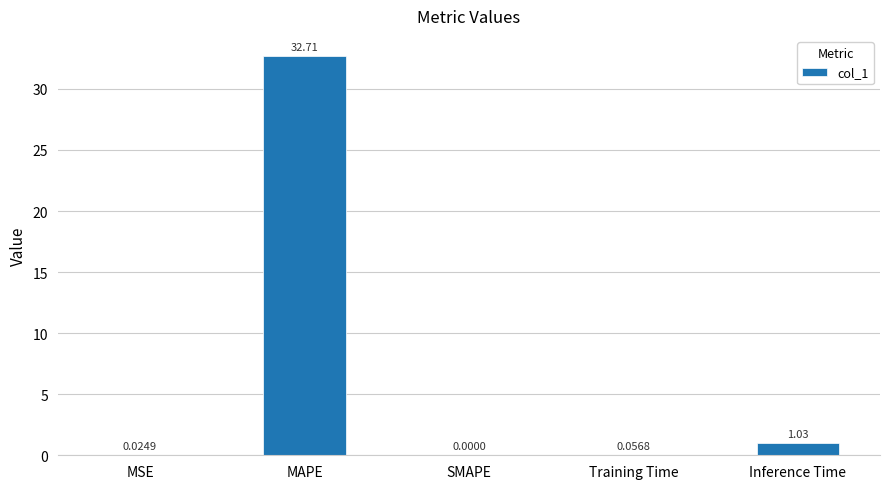

Is it true that the value at MSE is 0.0?

True